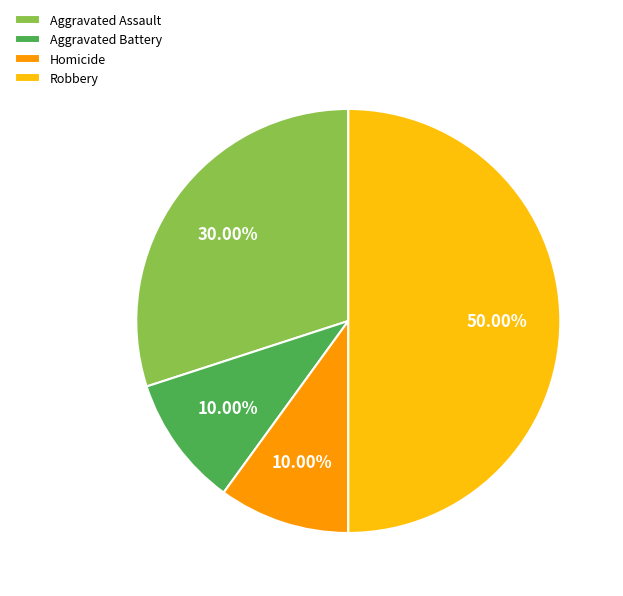

To the nearest percent, what is the average slice percentage?

25%